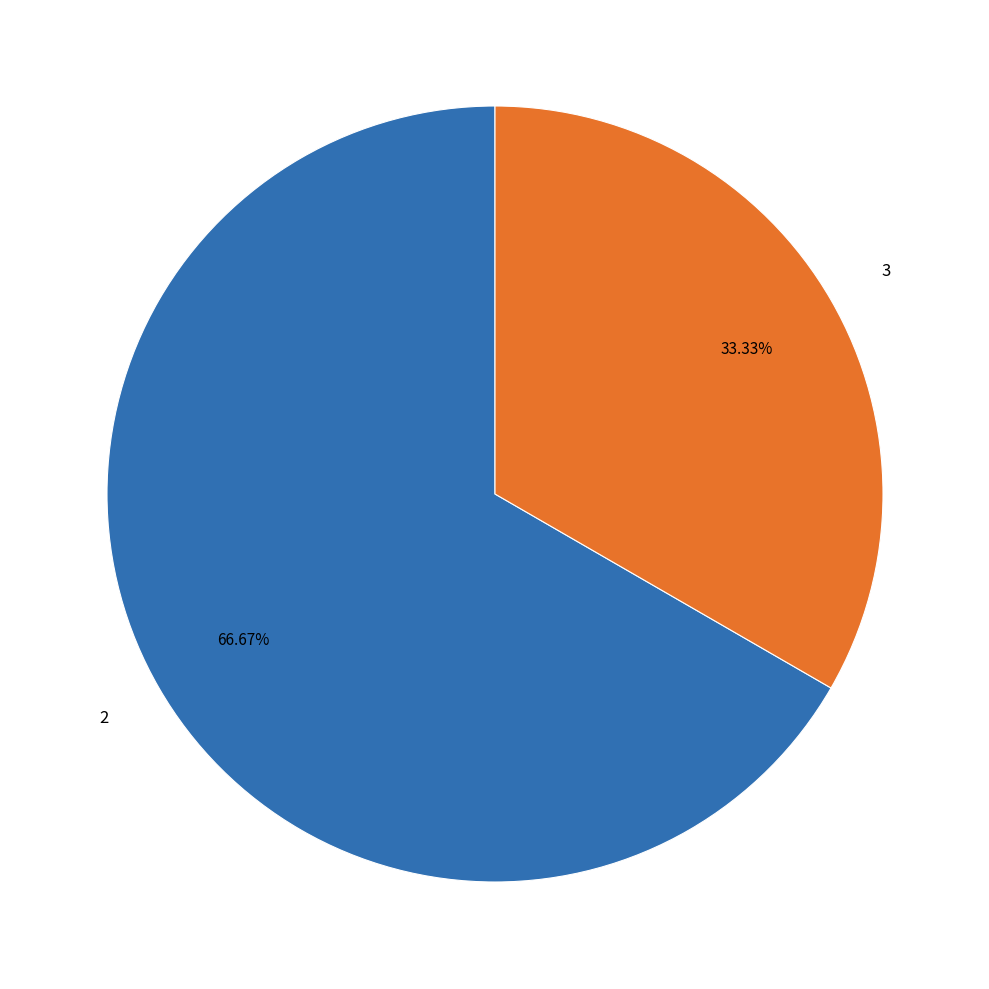

What percentage is the 3 slice, to the nearest percent?

33%